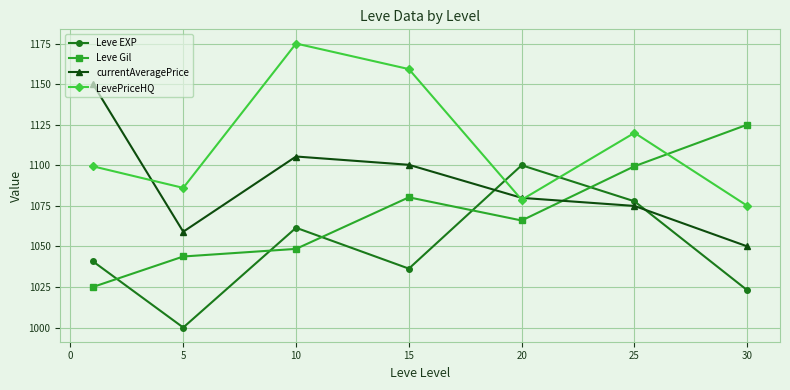

How many intersections are there between Leve EXP and LevePriceHQ?

2